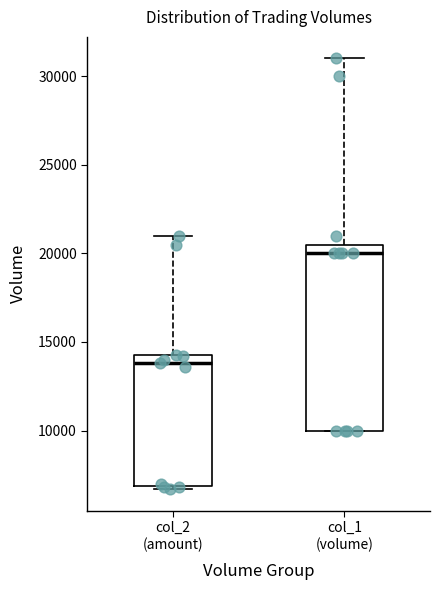

Reading left to right, transcribe this box plot: for each box, give where its median line is, the range the box spans, and where its two whiskers end, as read against the y-axis. The values are not printed on the chart, so give them approximately, as read against the axis.

col_2 (amount): median 14000 (just below the box's upper edge), box 7000 to 14000, whiskers 6500 to 21000
col_1 (volume): median 20000, box 10000 to 20500, whiskers 10000 to 31000